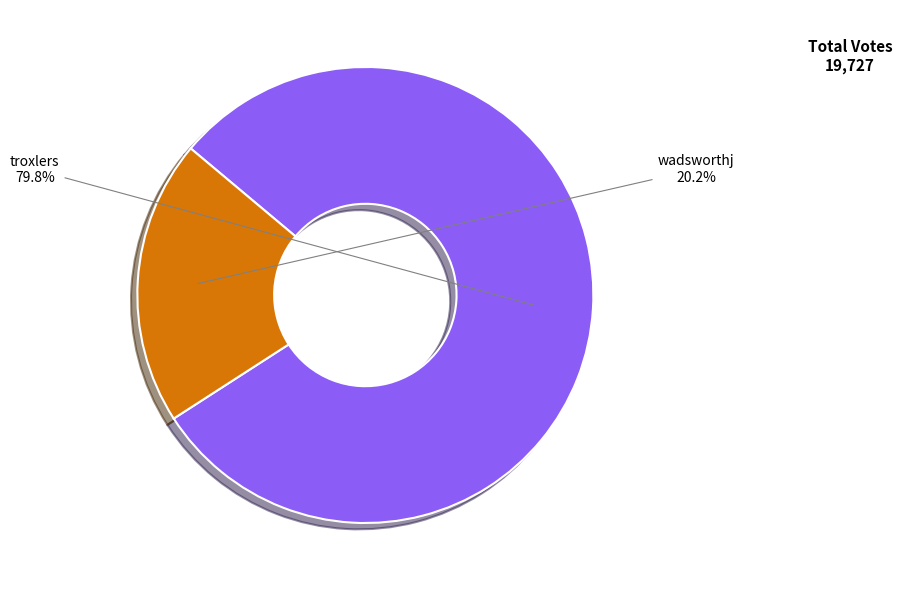

To the nearest percent, what is the difference between the troxlers and wadsworthj slice percentages?

60%